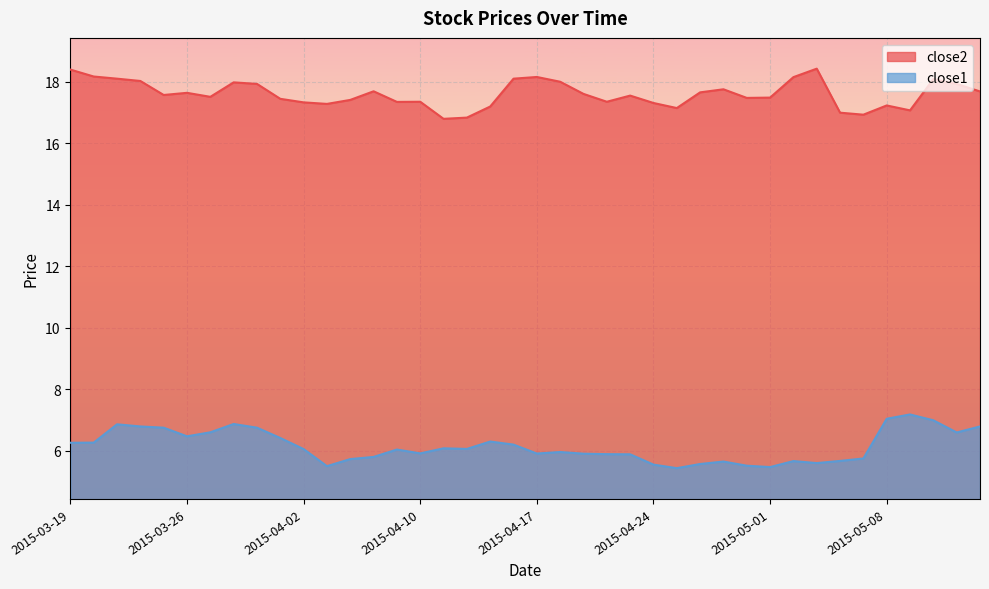

Rank the series at 2015-05-12 from highest to lowest value.

close2, close1